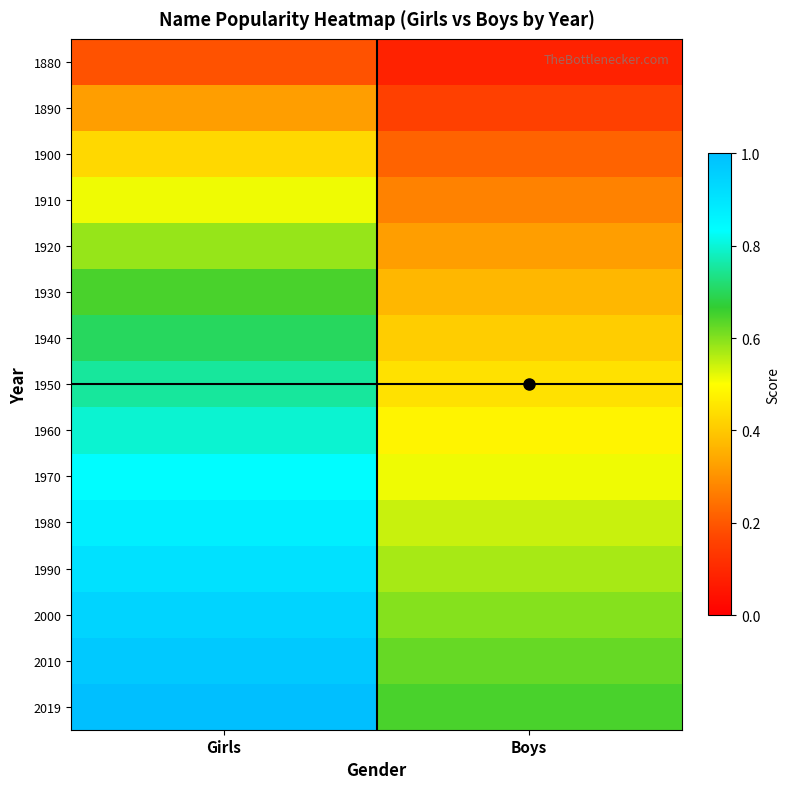

Which label corresponds to the largest value in the chart?

Girls